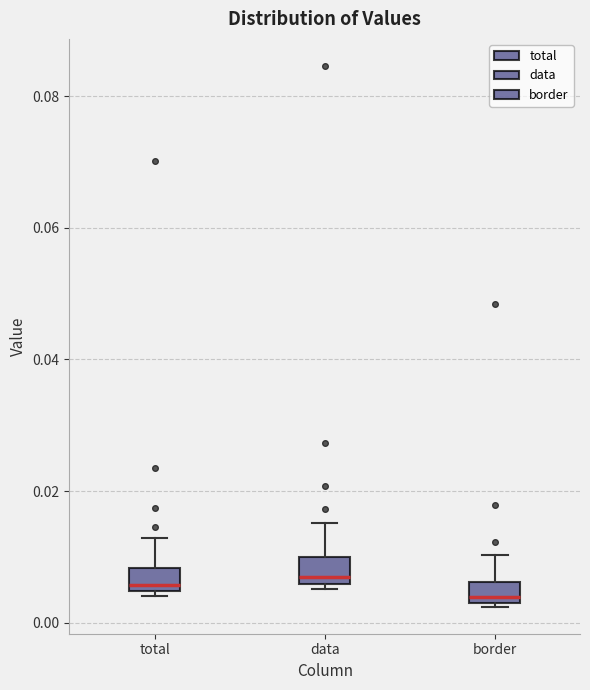

Reading left to right, transcribe this box plot: for each box, give where its median line is, the range the box spans, and where its two whiskers end, as read against the y-axis. The values are not printed on the chart, so give them approximately, as read against the axis.

total: median 0.006, box 0.004 to 0.008, whiskers 0.004 (just below the box's lower edge) to 0.012
data: median 0.006 (just above the box's lower edge), box 0.006 to 0.010, whiskers 0.006 (just below the box's lower edge) to 0.016
border: median 0.004 (just above the box's lower edge), box 0.004 to 0.006, whiskers 0.002 to 0.010